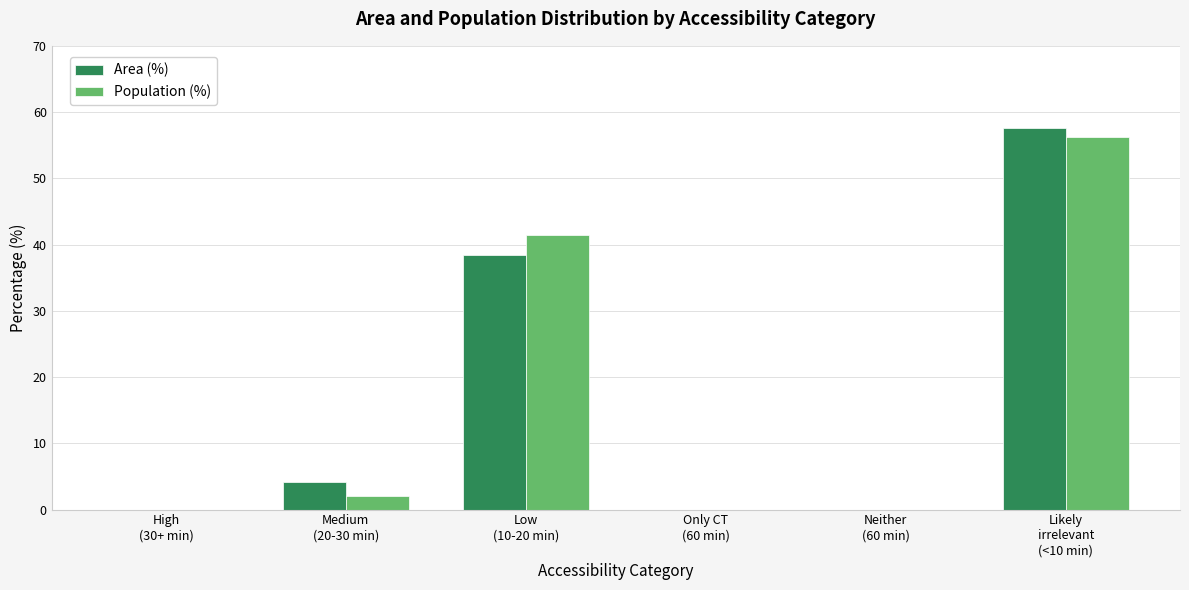

What is the maximum value for Area (%)?

57.6